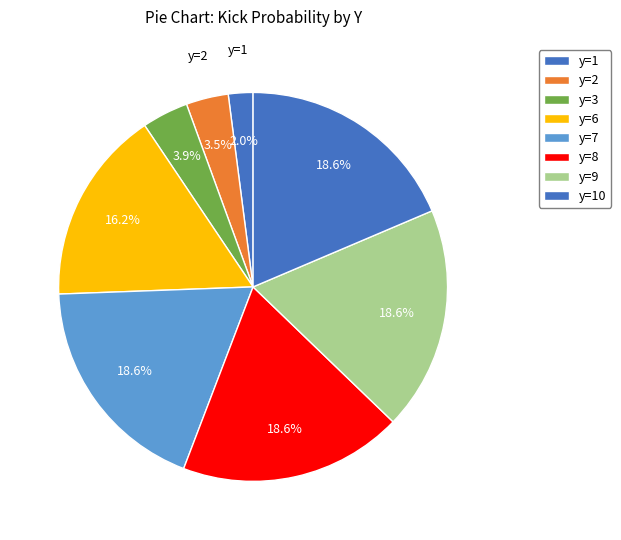

Count the number of slices in the pie.

8